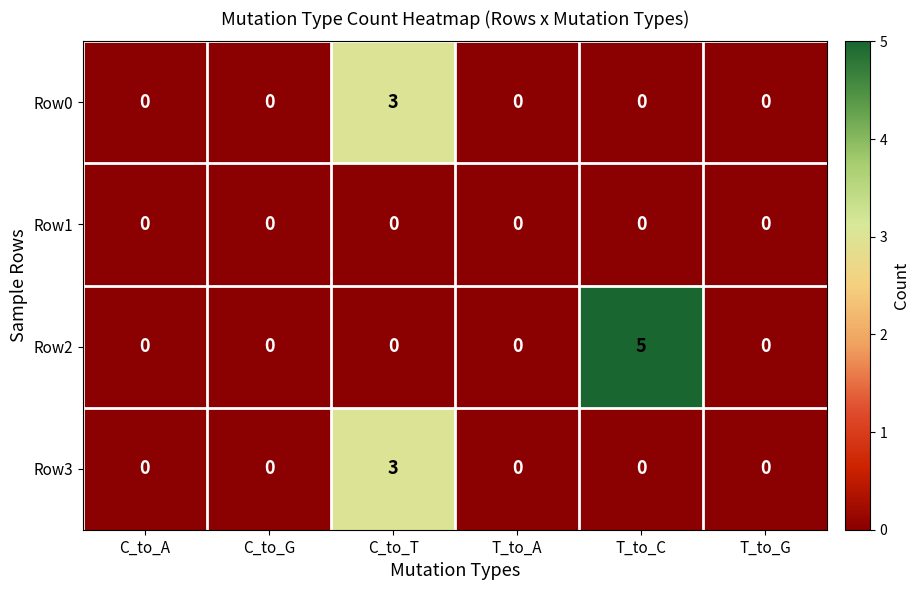

Reading left to right, list all the values displayed in this chart.

Row0: C_to_A=0	C_to_G=0	C_to_T=3	T_to_A=0	T_to_C=0	T_to_G=0
Row1: C_to_A=0	C_to_G=0	C_to_T=0	T_to_A=0	T_to_C=0	T_to_G=0
Row2: C_to_A=0	C_to_G=0	C_to_T=0	T_to_A=0	T_to_C=5	T_to_G=0
Row3: C_to_A=0	C_to_G=0	C_to_T=3	T_to_A=0	T_to_C=0	T_to_G=0